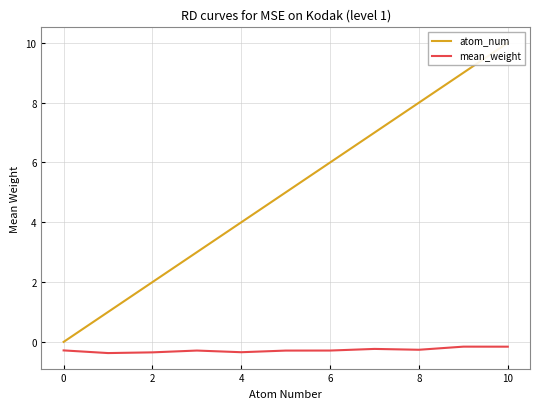

What are all the series names shown in the legend?

atom_num, mean_weight